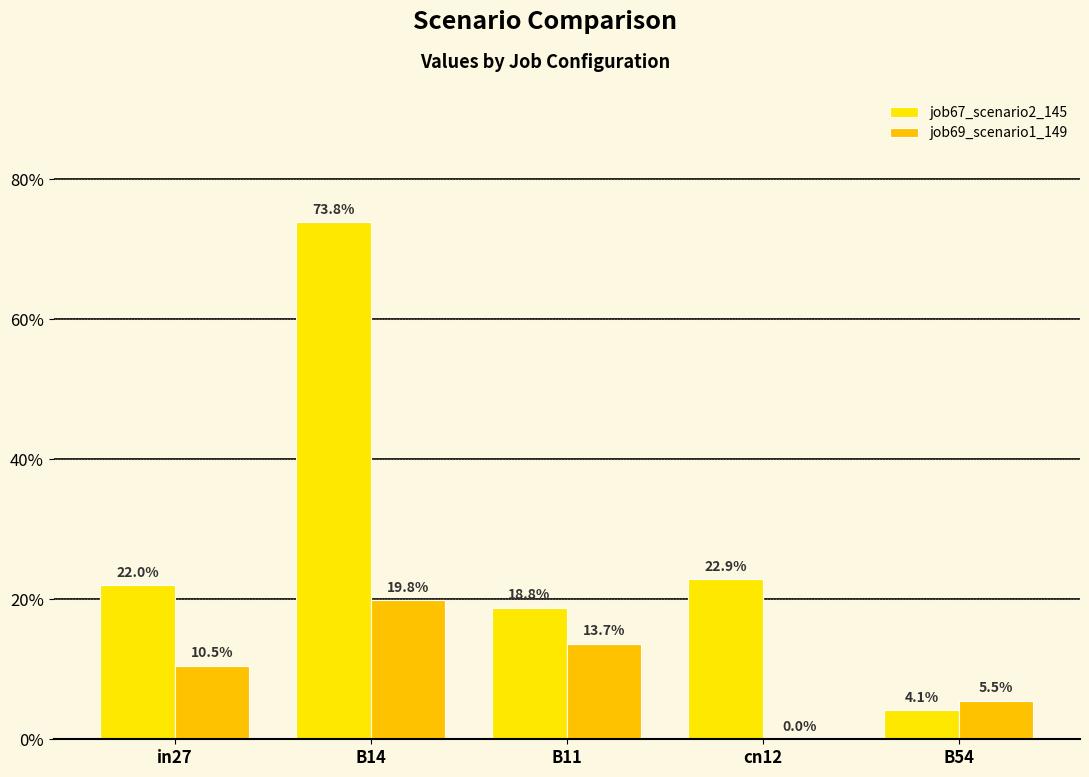

What value does the job67_scenario2_145 series have at B11?

0.2